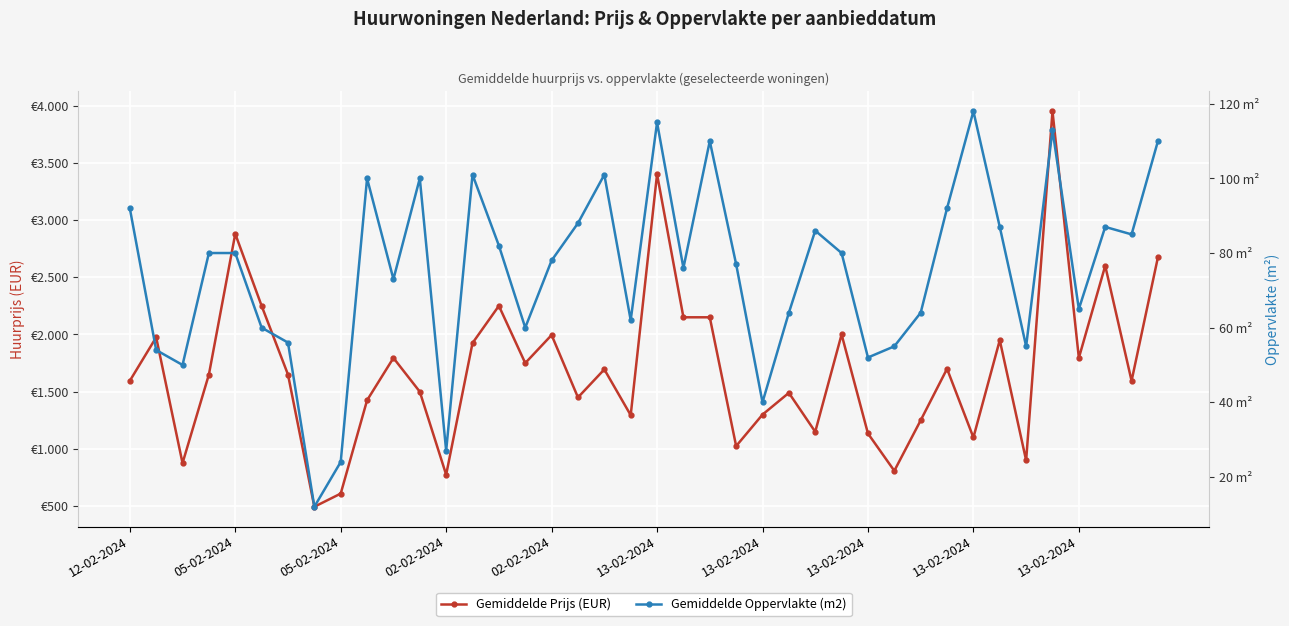

Where does the Gemiddelde Oppervlakte (m2) series first go above 80?

12-02-2024